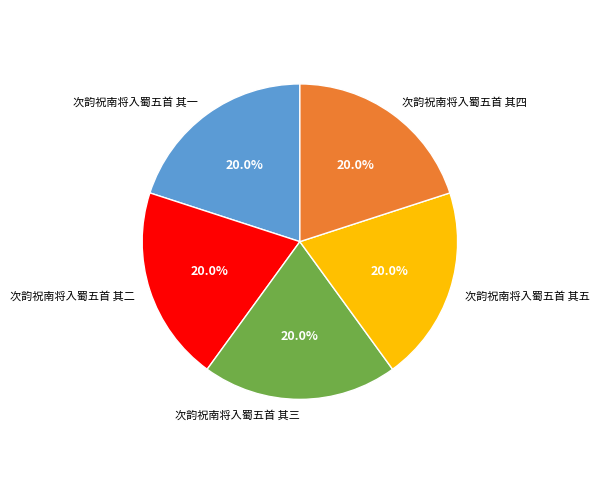

What percentage is the 次韵祝南将入蜀五首 其二 slice, to the nearest percent?

20%